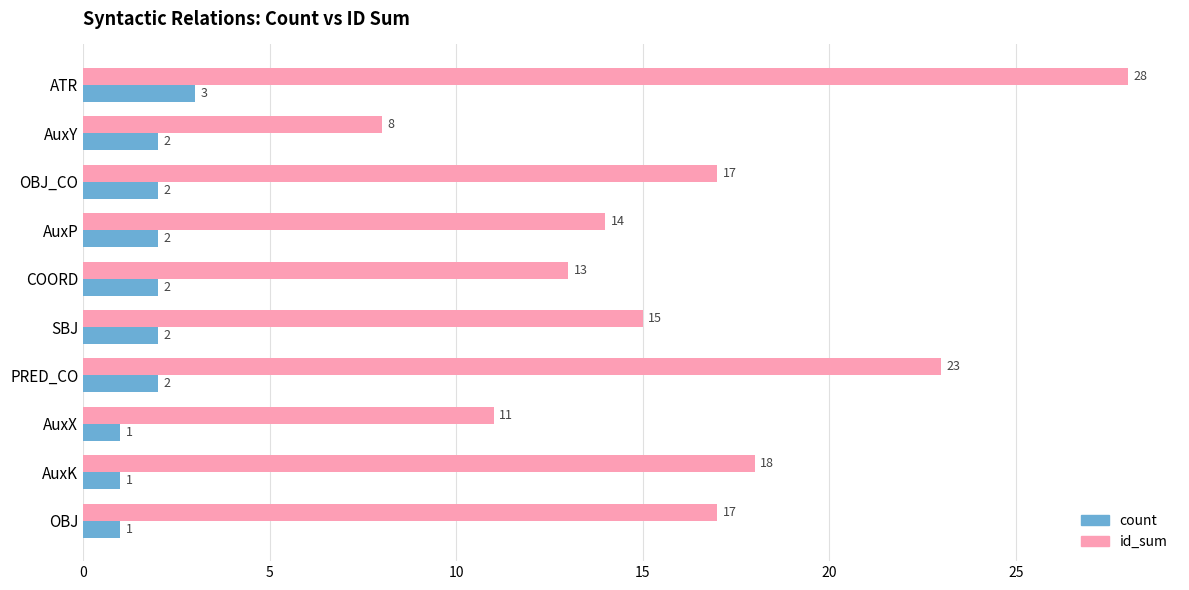

Rank the series by their average value, from highest to lowest.

id_sum, count